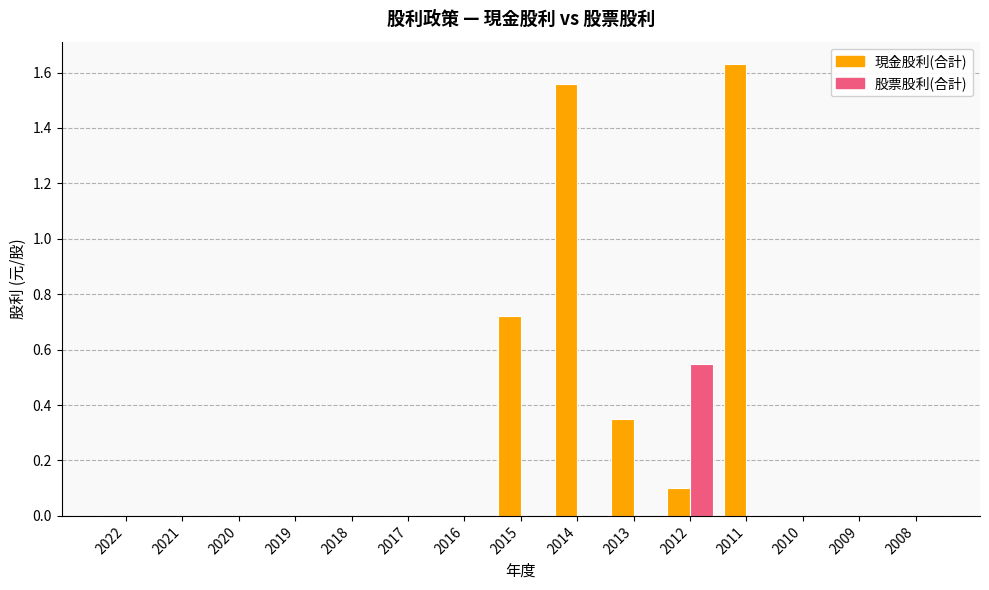

Which category has the highest value in the 現金股利(合計) series?

2011